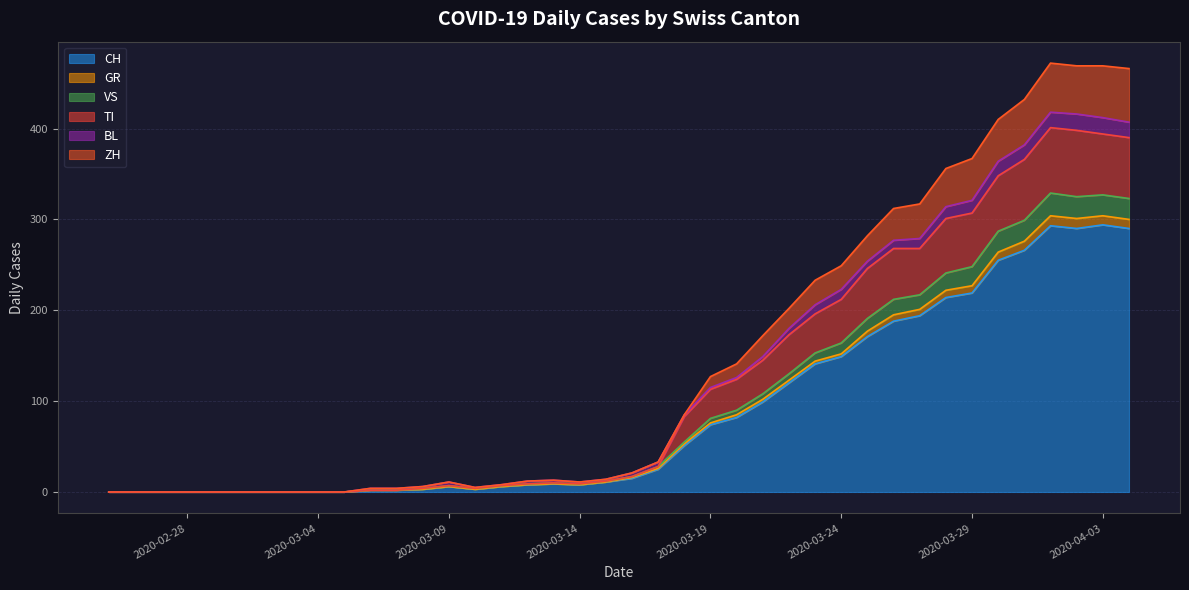

What is the maximum value for CH?

294